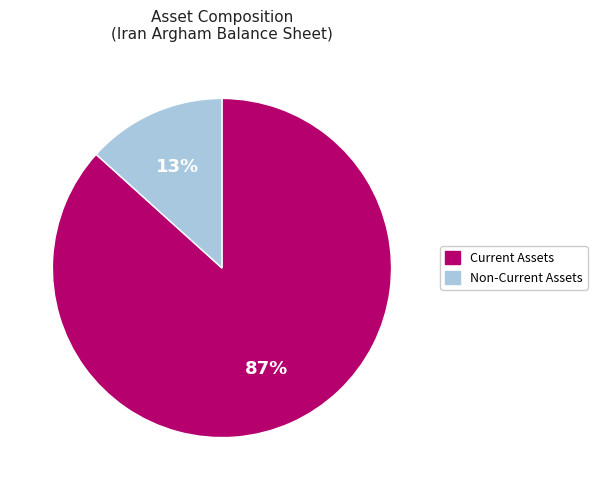

The Current Assets slice represents 76% of the pie. True or false?

False